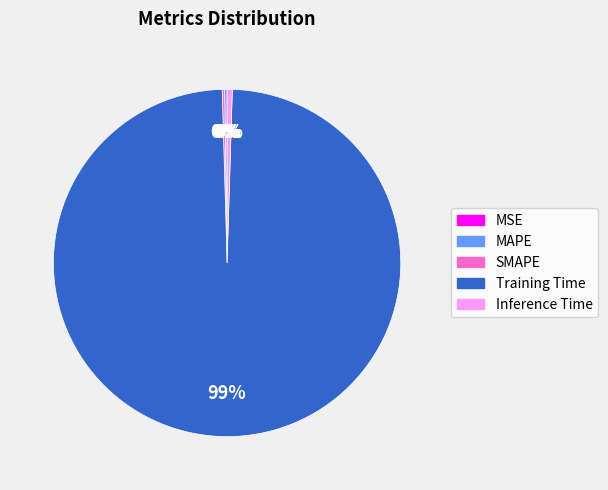

Which slice is the largest?

Training Time